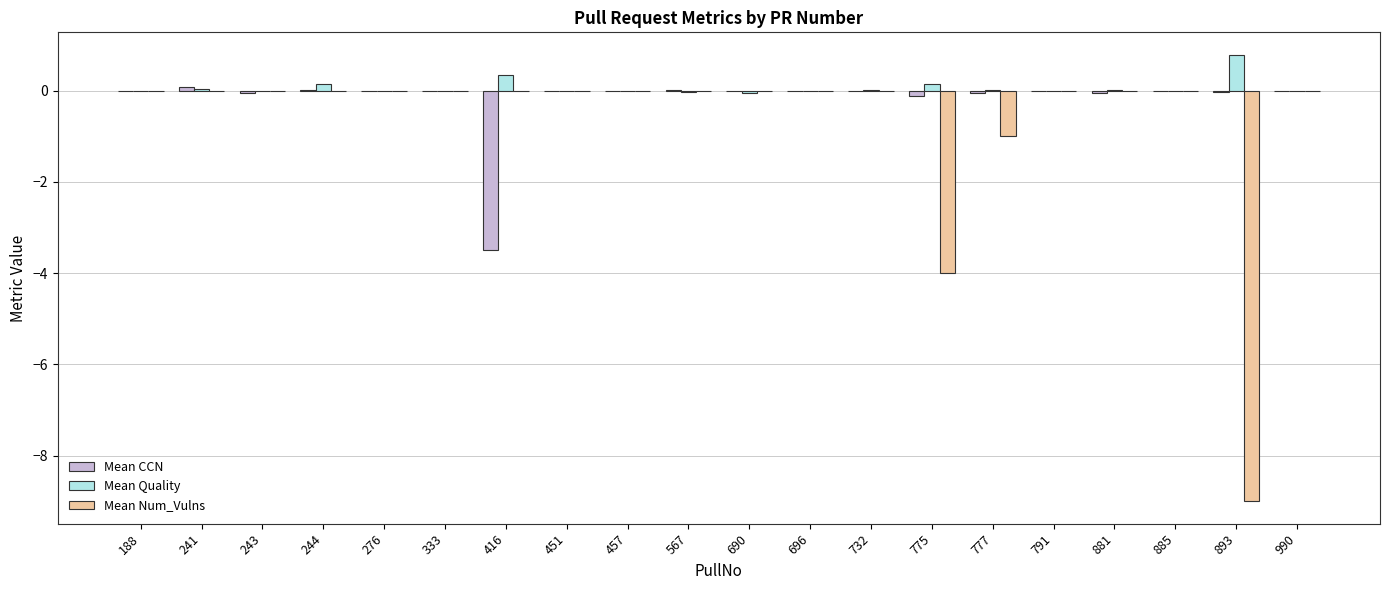

Which category has the highest value across all series?

893